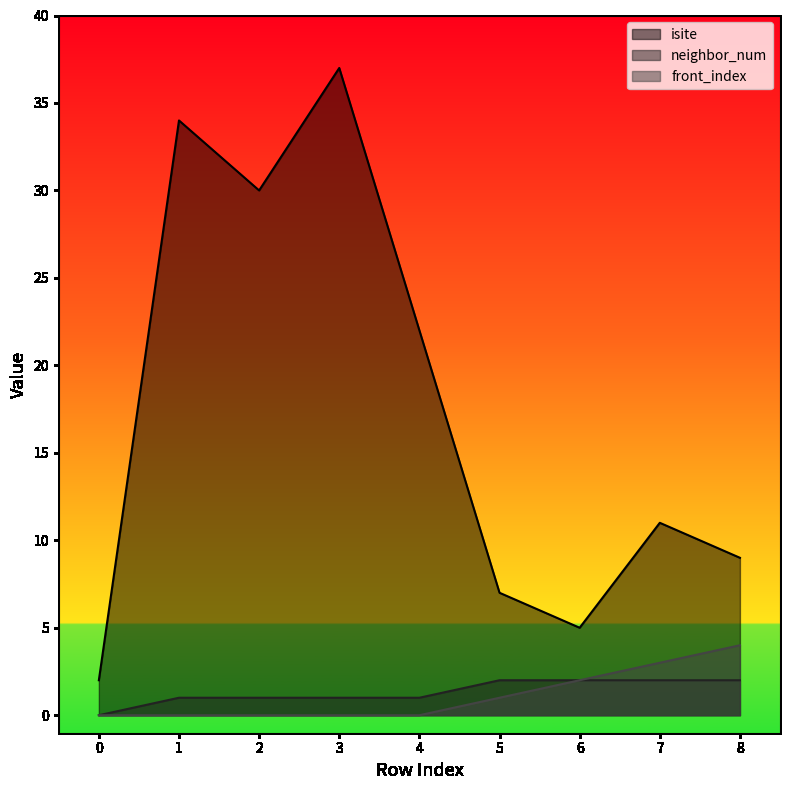

Which series has the widest spread of values?

isite